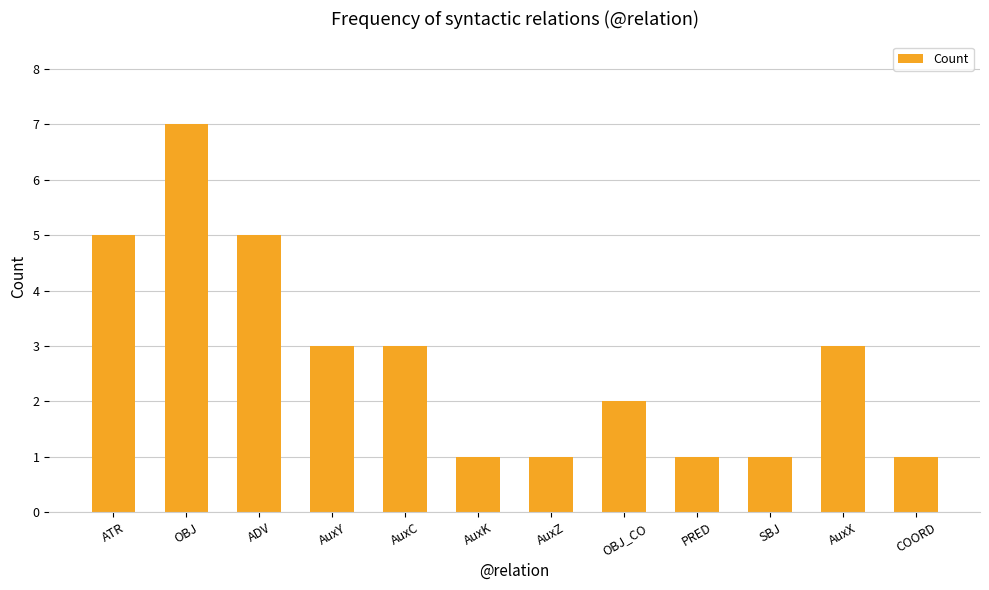

Count the number of categories in the chart.

12